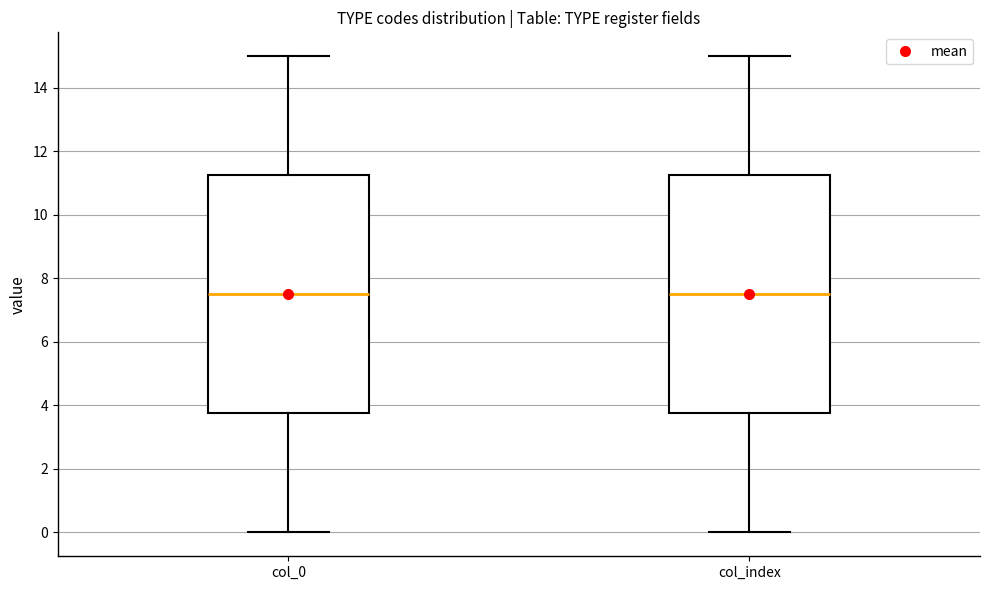

Reading left to right, transcribe this box plot: for each box, give where its median line is, the range the box spans, and where its two whiskers end, as read against the y-axis. The values are not printed on the chart, so give them approximately, as read against the axis.

col_0: median 7.6, box 3.8 to 11.2, whiskers 0.0 to 15.0
col_index: median 7.6, box 3.8 to 11.2, whiskers 0.0 to 15.0